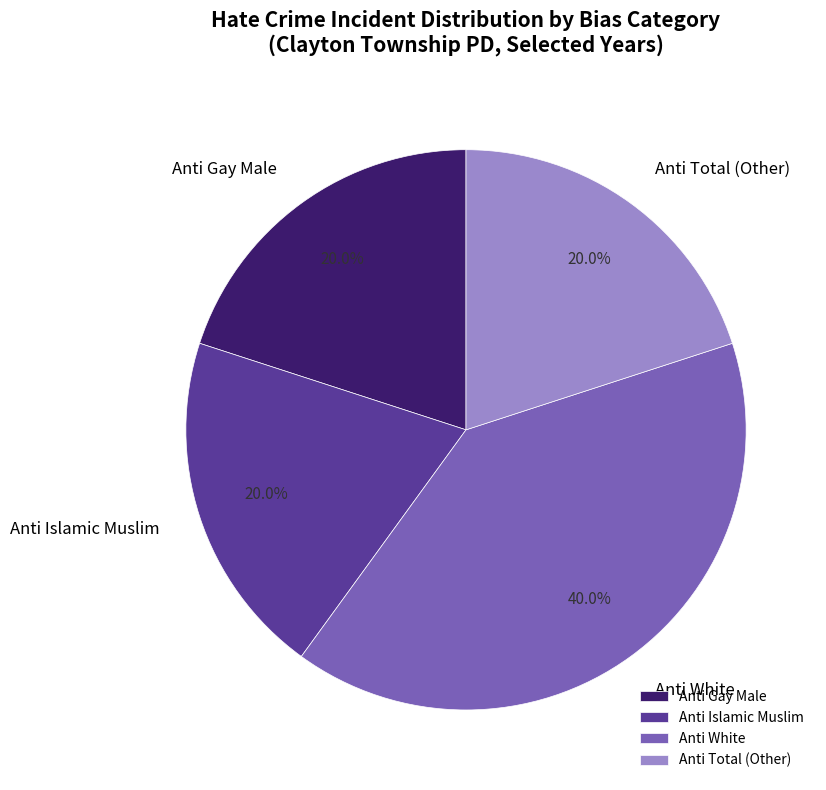

Which category has the biggest portion of the pie?

Anti White